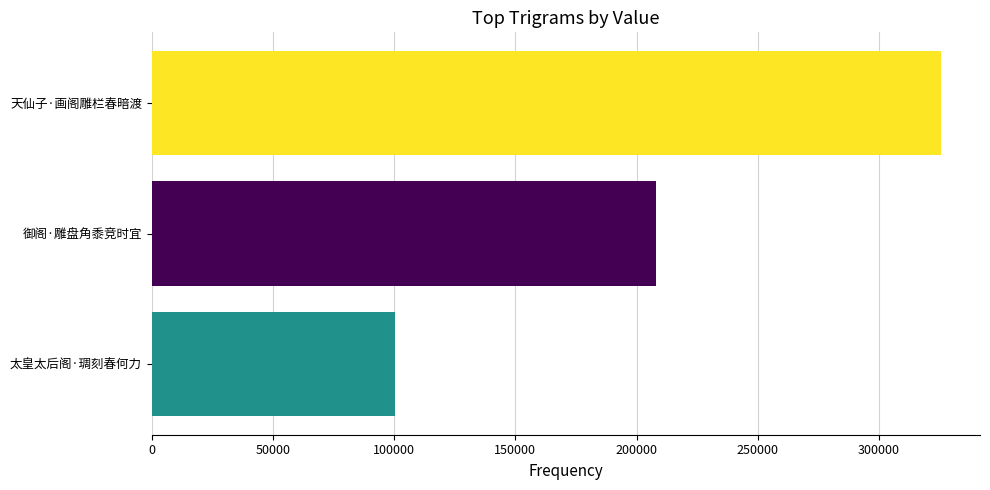

What is the difference between the maximum and minimum values?

225214